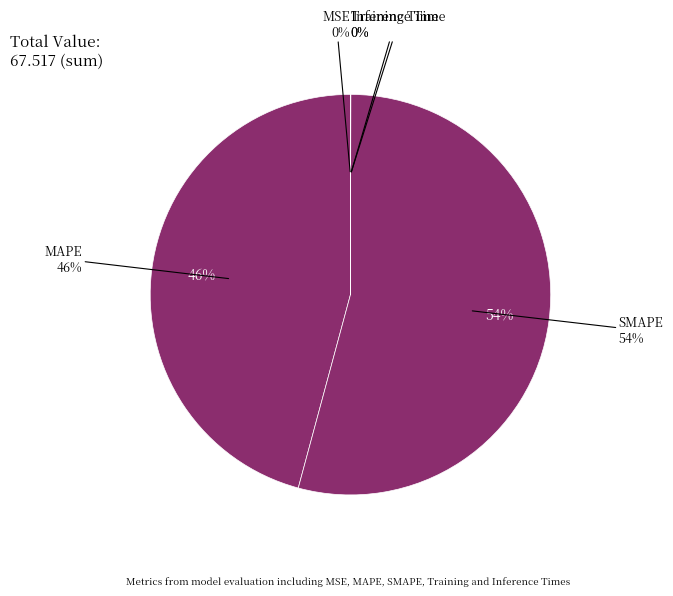

What percentage is the SMAPE slice, to the nearest percent?

54%